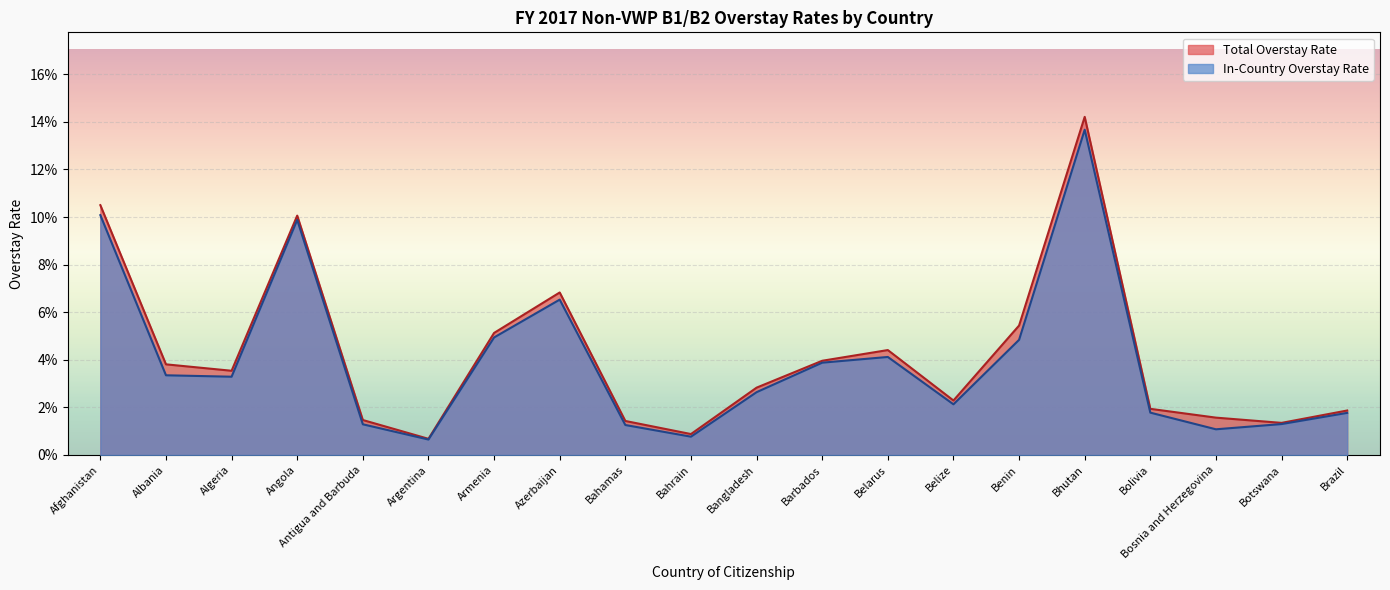

How many lines are shown in the chart?

2